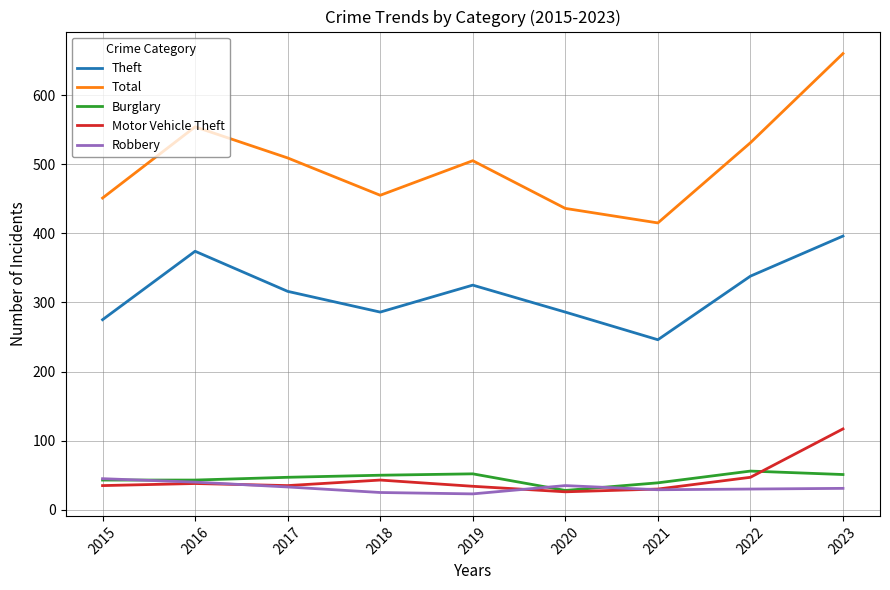

Which series changed the most between 2020 and 2022?

Total